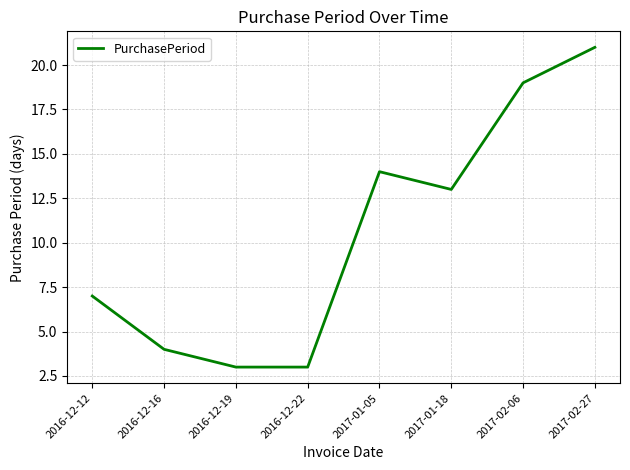

What position from the left is 2017-01-05?

5